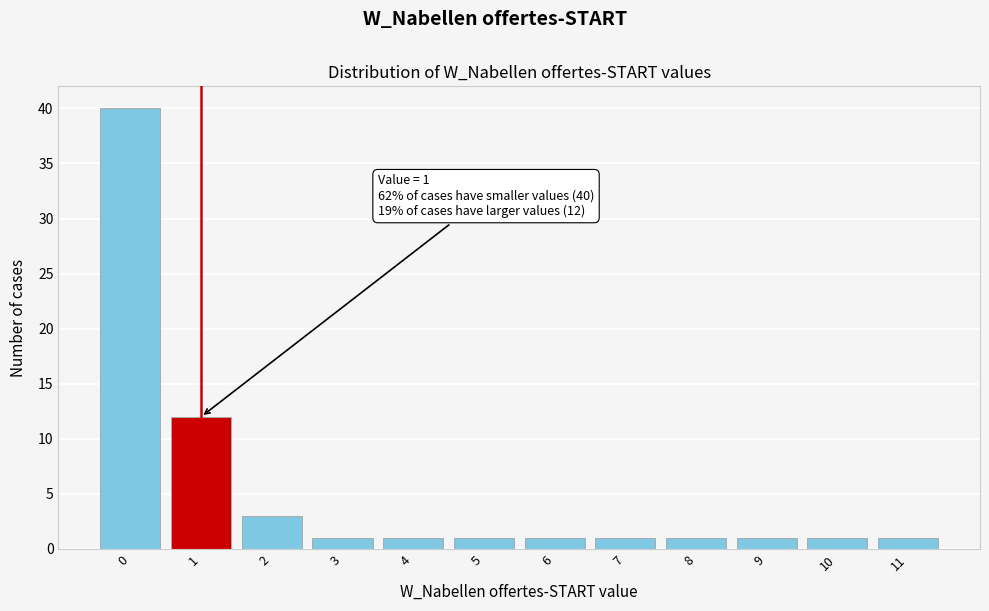

Over which range of the x-axis is the bar tallest?

-0.5 to 0.5